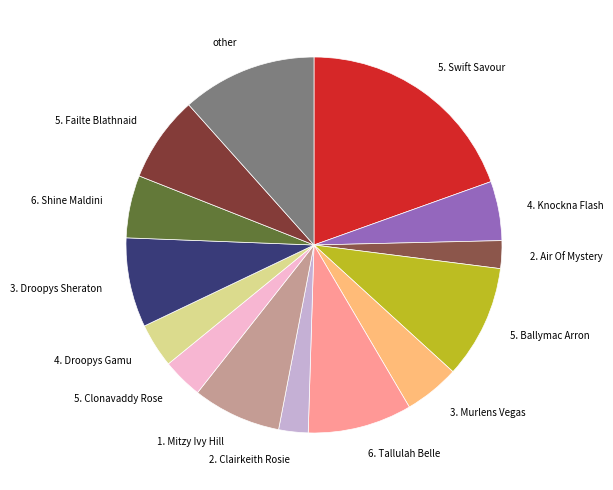

The 5. Clonavaddy Rose slice represents 3% of the pie. True or false?

True